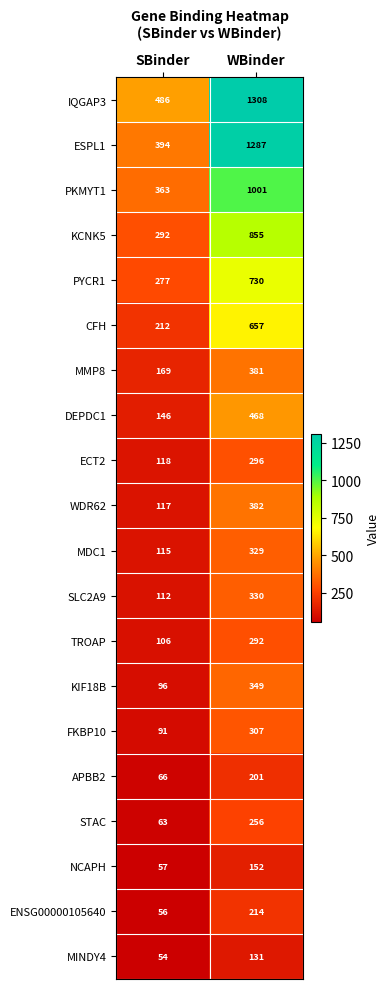

The value of KCNK5 at SBinder is 64. True or false?

False